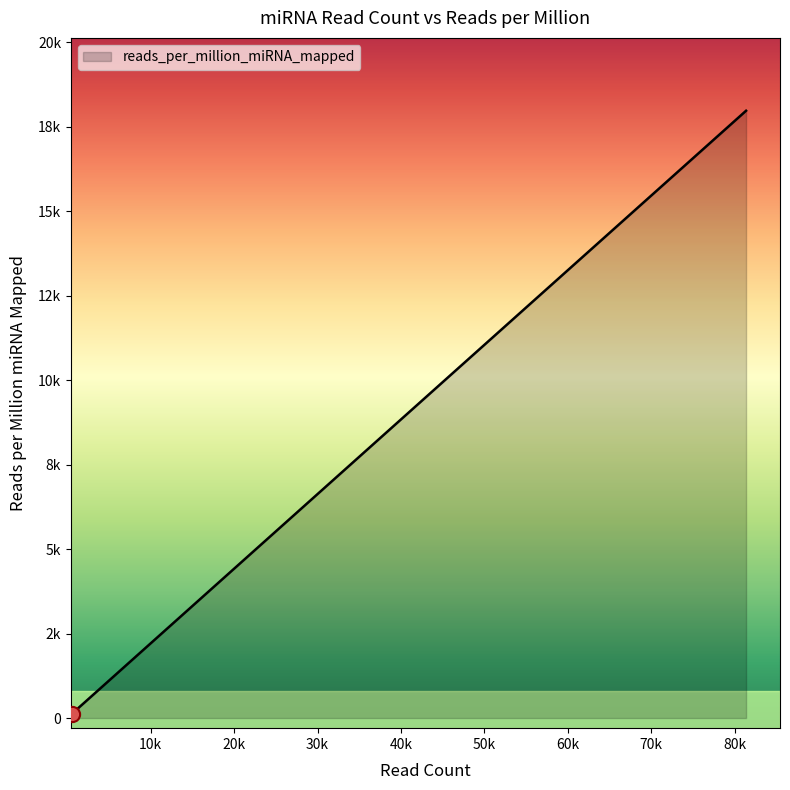

Is this an area chart (filled region under the line)?

Yes